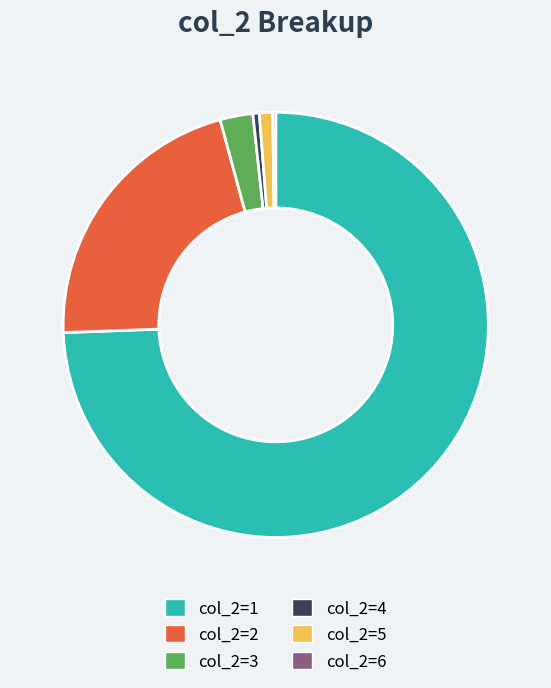

Is there a majority slice in this chart?

Yes